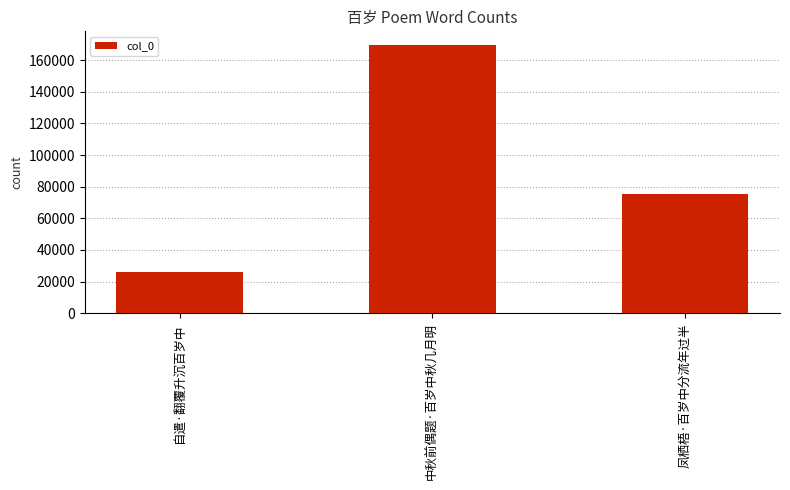

Does the chart contain any negative values?

No